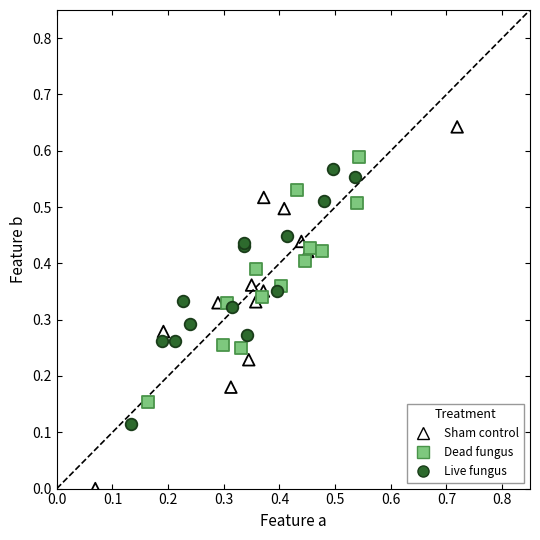

Which series reaches the minimum Y coordinate?

Sham control